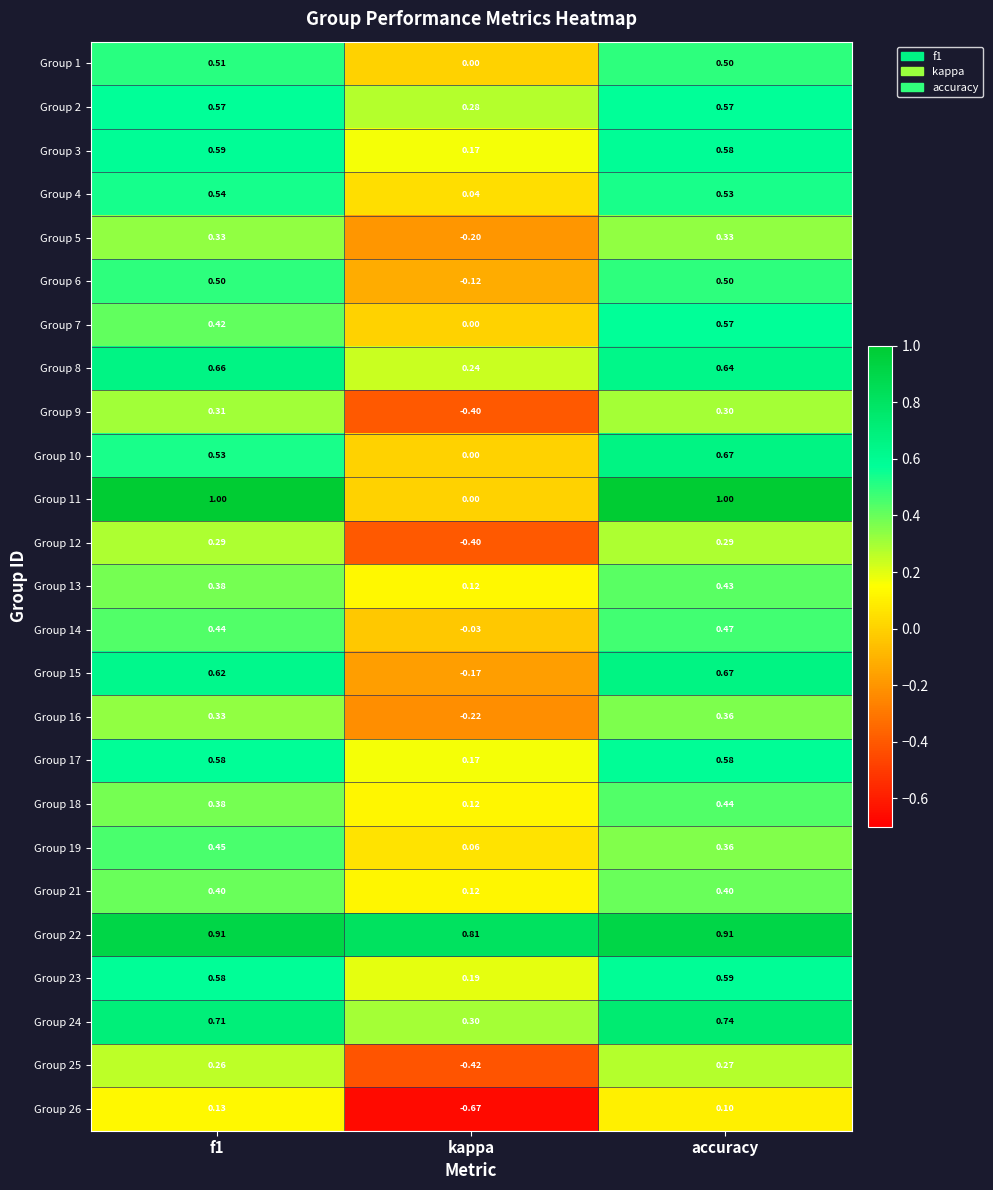

Which series changed the most between f1 and kappa?

Group 11